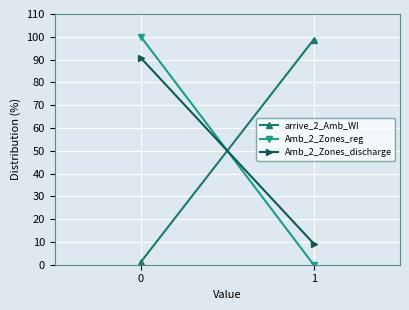

Reading left to right, extract all data points from this chart.

arrive_2_Amb_WI: 1.2	98.8
Amb_2_Zones_reg: 100.0	0.0
Amb_2_Zones_discharge: 90.7	9.3